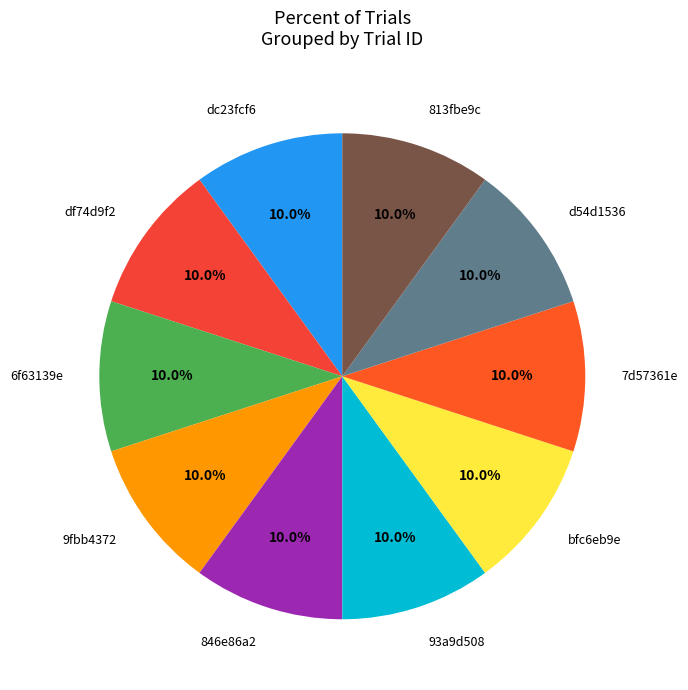

To the nearest percent, what is the average slice percentage?

10%